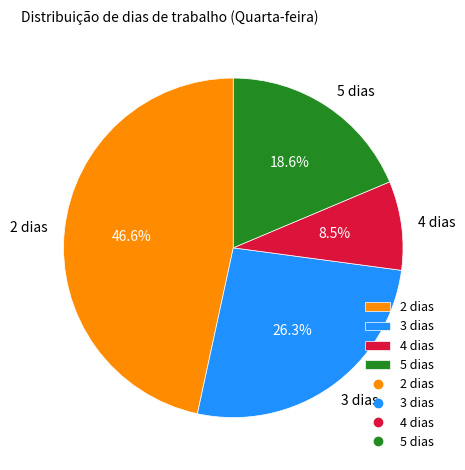

To the nearest percent, what portion does 2 dias represent?

47%